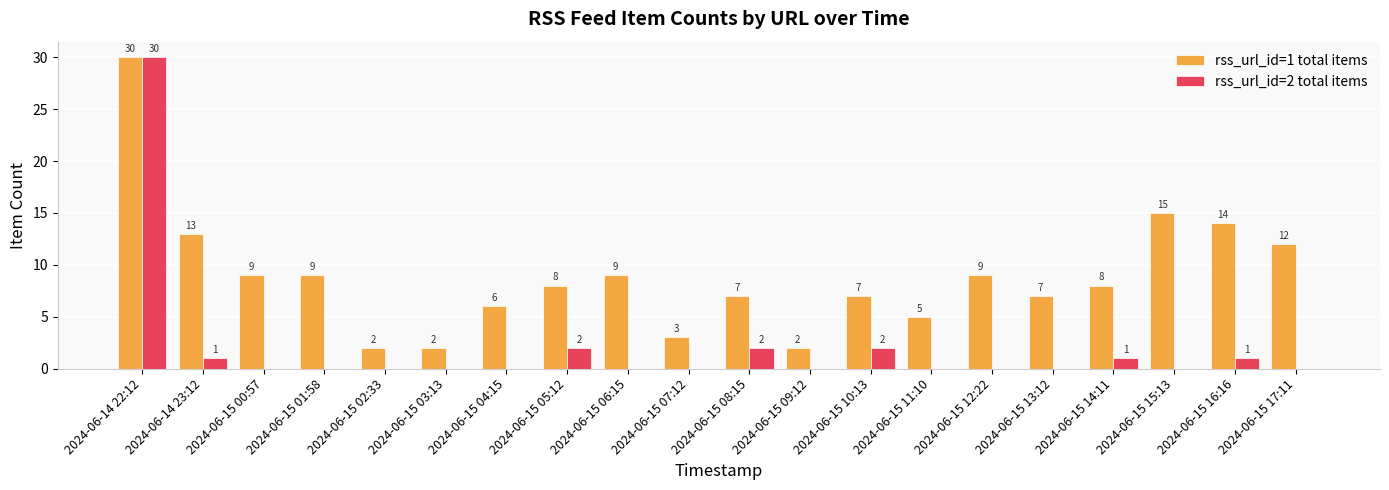

Which category has the highest value in the rss_url_id=1 total items series?

2024-06-14 22:12